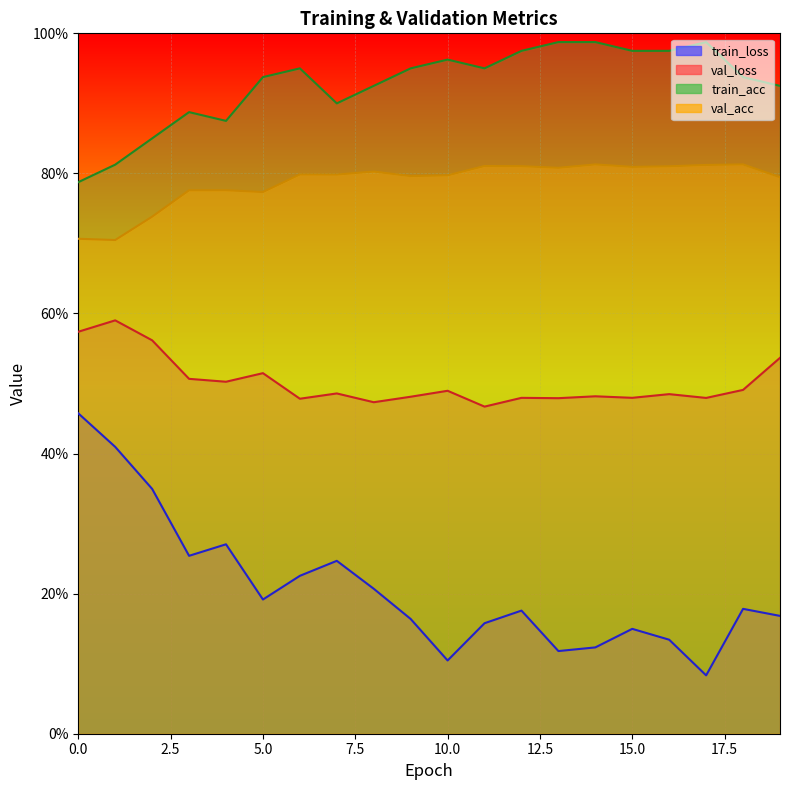

True or false: val_acc has a value of 0.2 at 0.

False